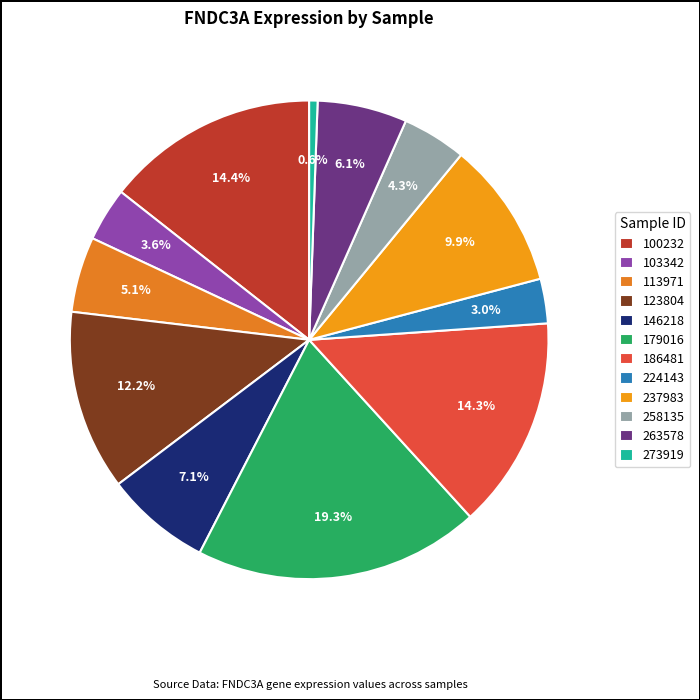

How many slices are in this pie chart?

12